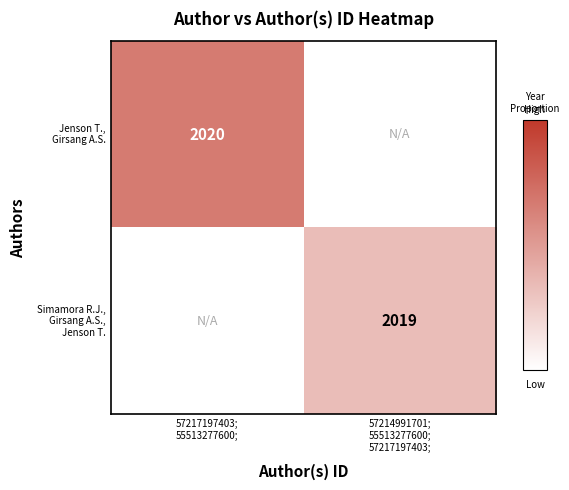

Which series has the largest range (max minus min)?

Jenson T., Girsang A.S.